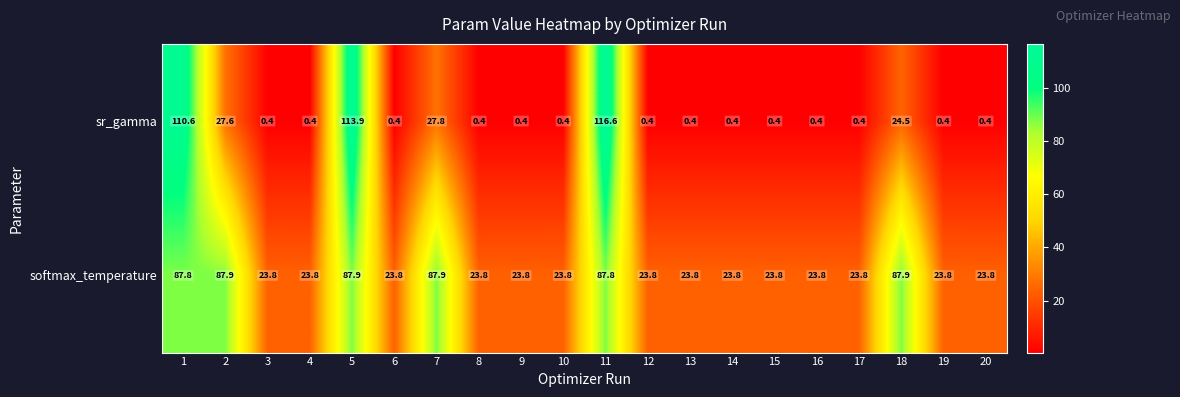

Rank the series by their maximum value, from highest to lowest.

sr_gamma, softmax_temperature